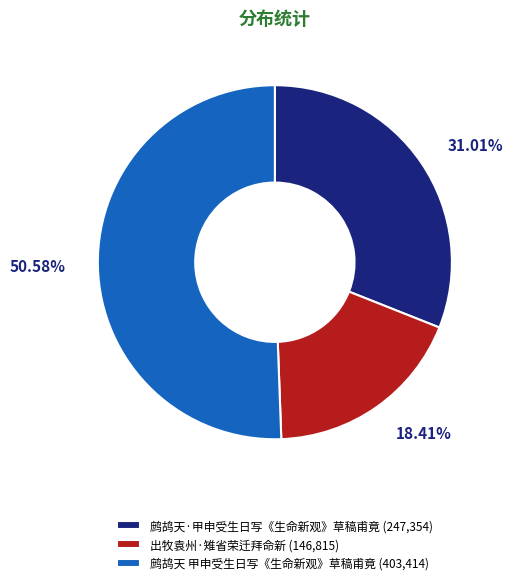

True or false: 出牧袁州·雉省荣迁拜命新 accounts for 18% of the total.

True